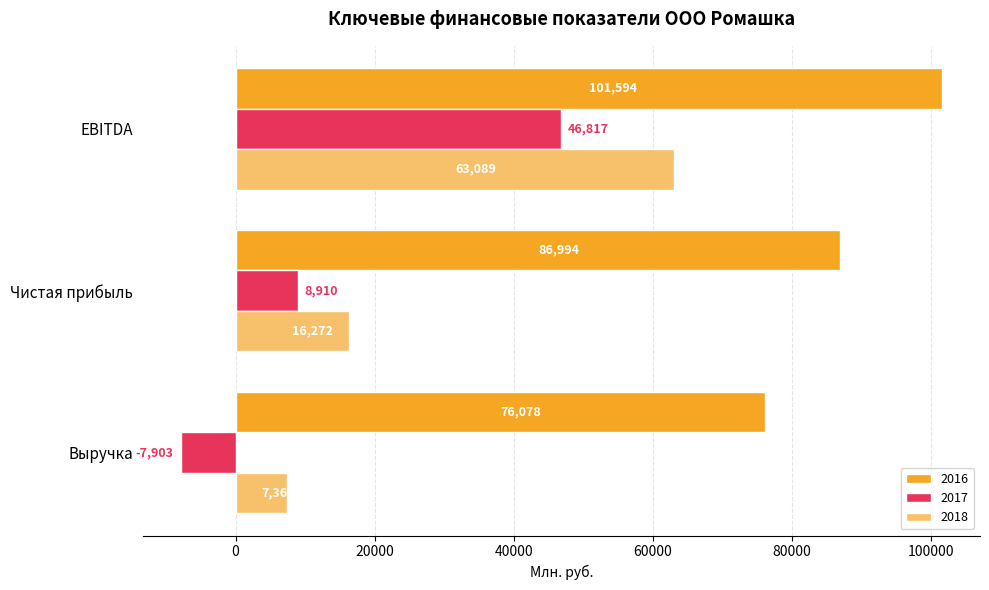

What is the spread (max minus min) of values at Чистая прибыль?

78084